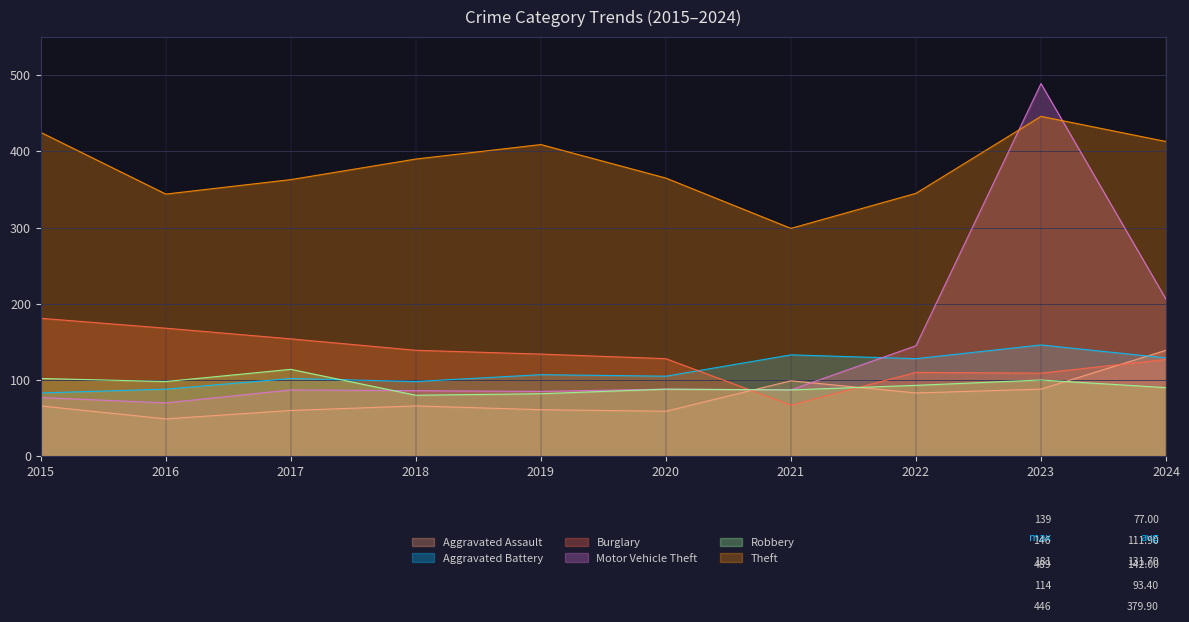

True or false: Burglary and Aggravated Battery cross at least once.

True